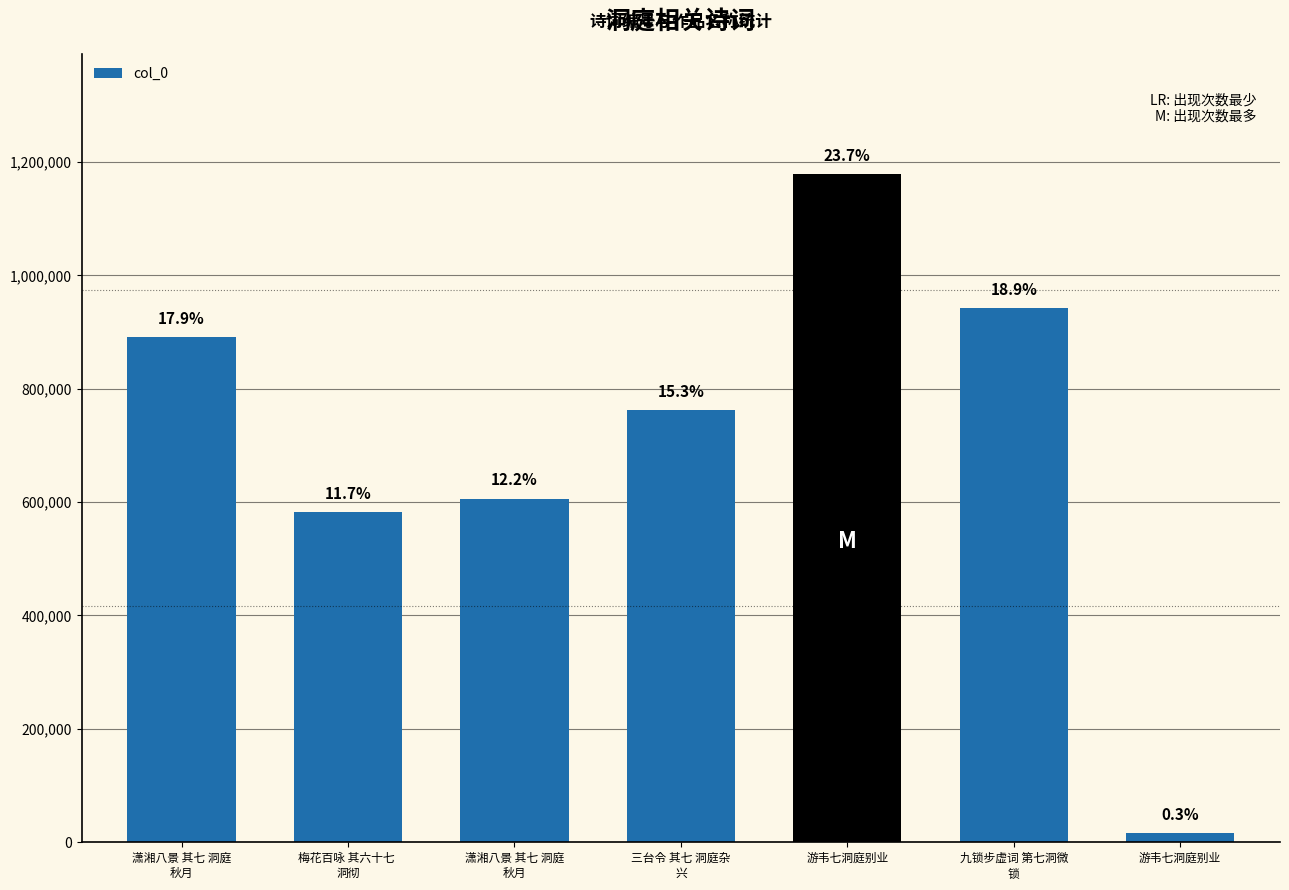

Reading left to right, extract all data points from this chart.

潇湘八景 其七 洞庭
秋月=891600	梅花百咏 其六十七 
洞彻=582627	潇湘八景 其七 洞庭
秋月=606160	三台令 其七 洞庭杂
兴=762677	游韦七洞庭别业=1178284	九锁步虚词 第七洞微
锁=941939	游韦七洞庭别业=15704